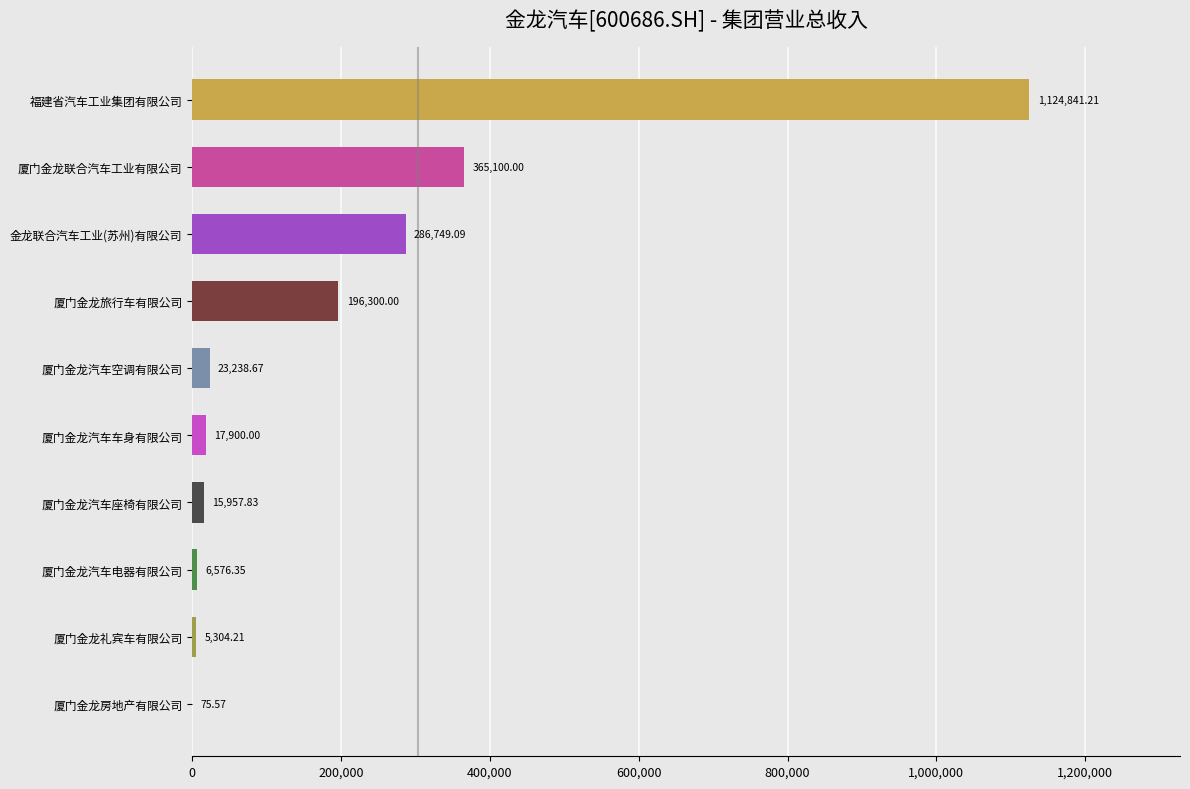

What is the greatest value displayed?

1124841.2